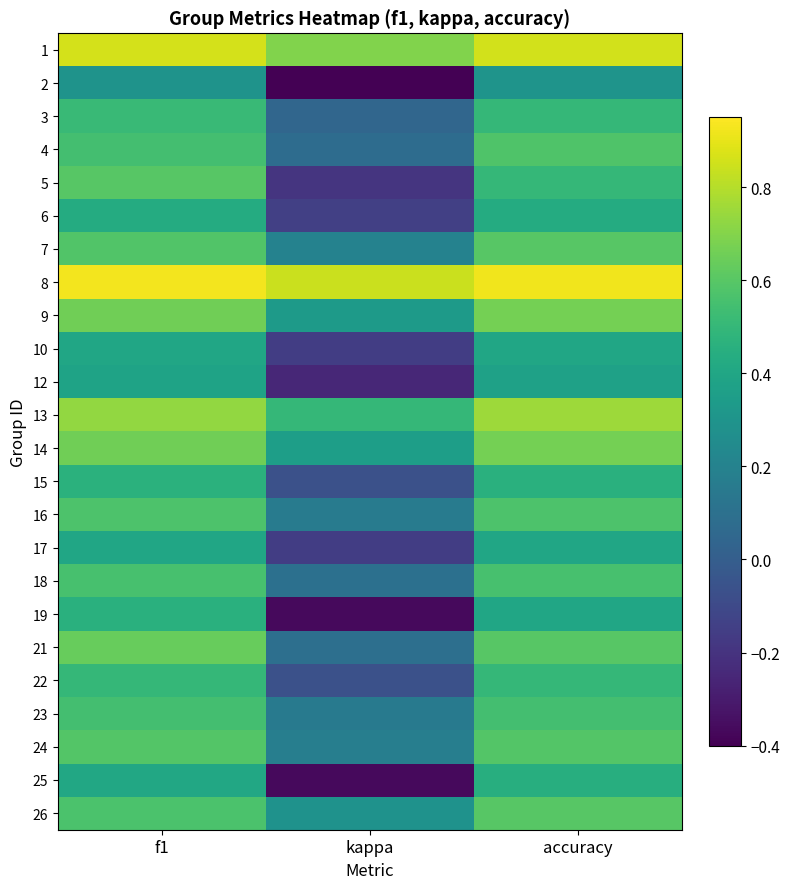

How many distinct data groups are displayed?

24